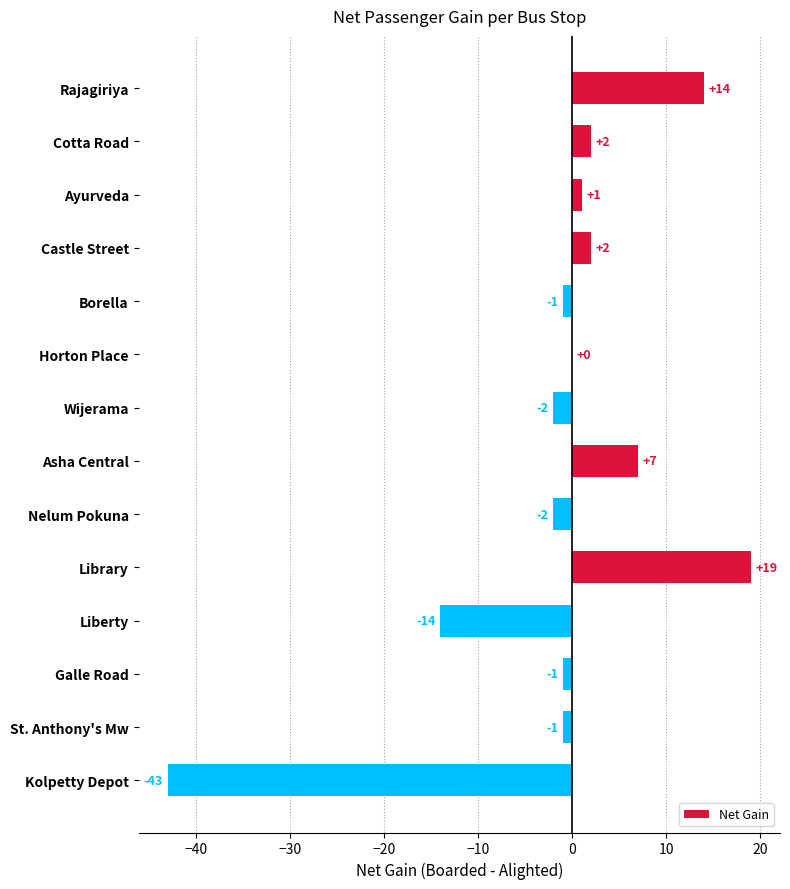

Where is the data nearest to the value -12?

Liberty